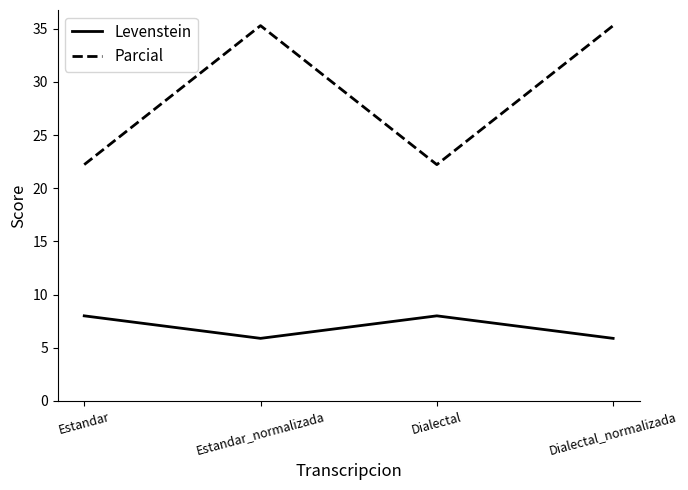

Between Estandar_normalizada and Dialectal, which series saw the biggest shift?

Parcial